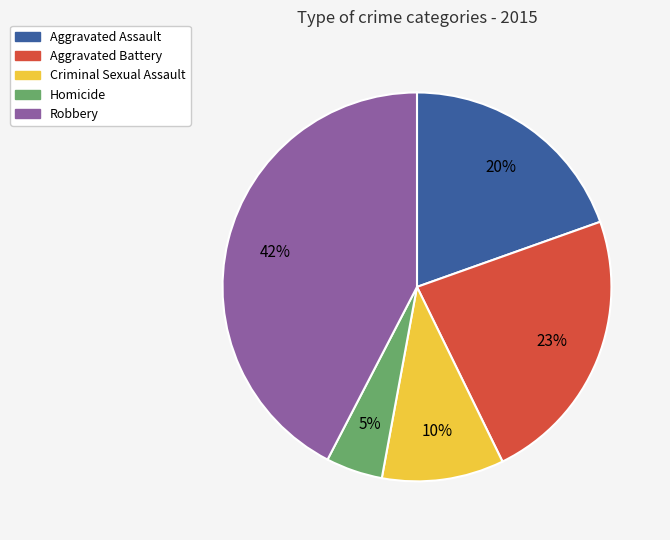

Rank the categories by value from lowest to highest.

Homicide, Criminal Sexual Assault, Aggravated Assault, Aggravated Battery, Robbery